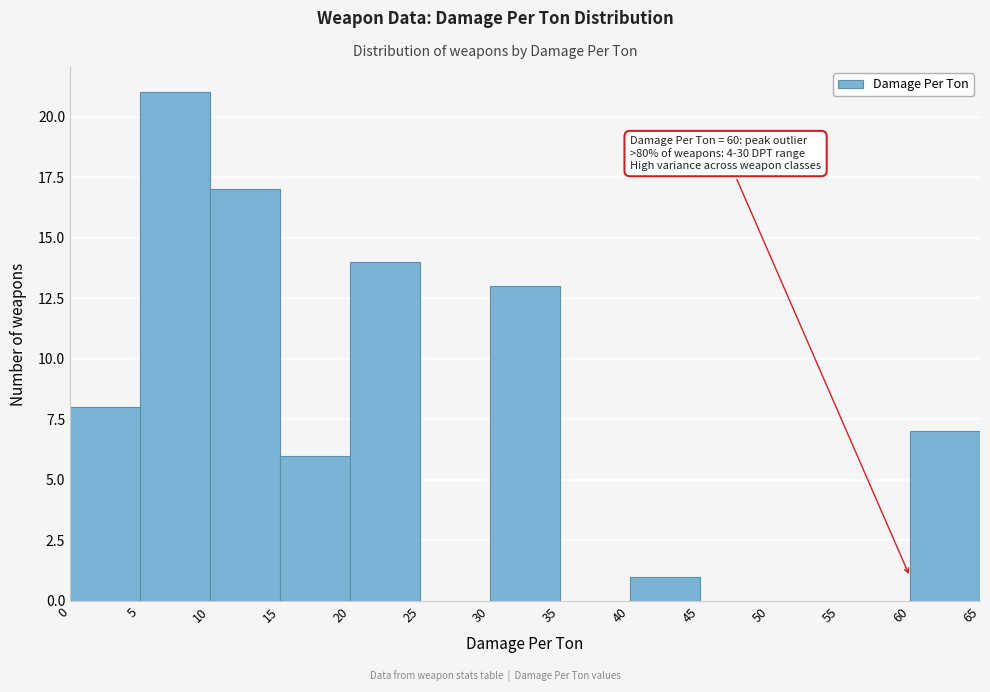

Which range on the x-axis has the tallest bar?

5 to 10